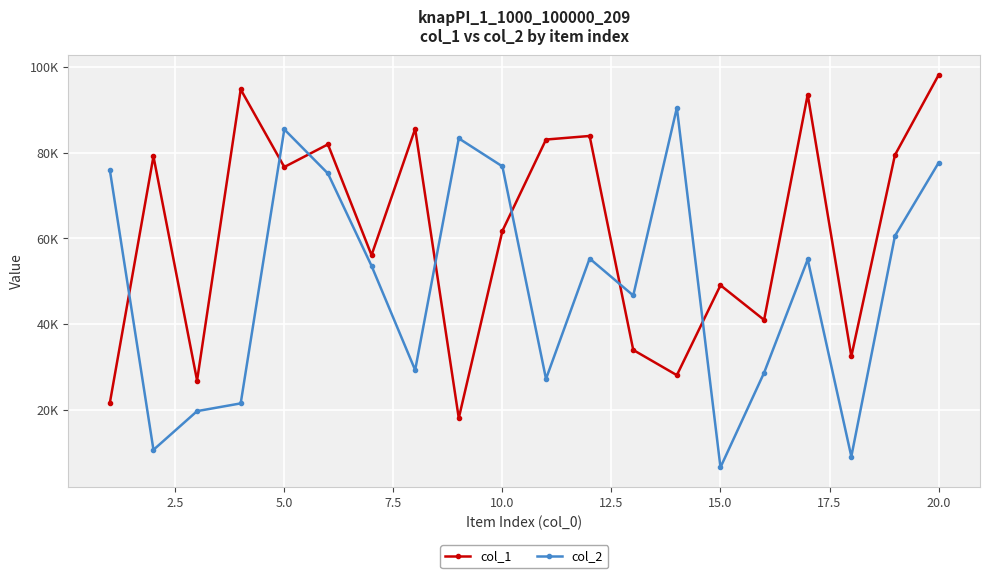

What are all the series names shown in the legend?

col_1, col_2